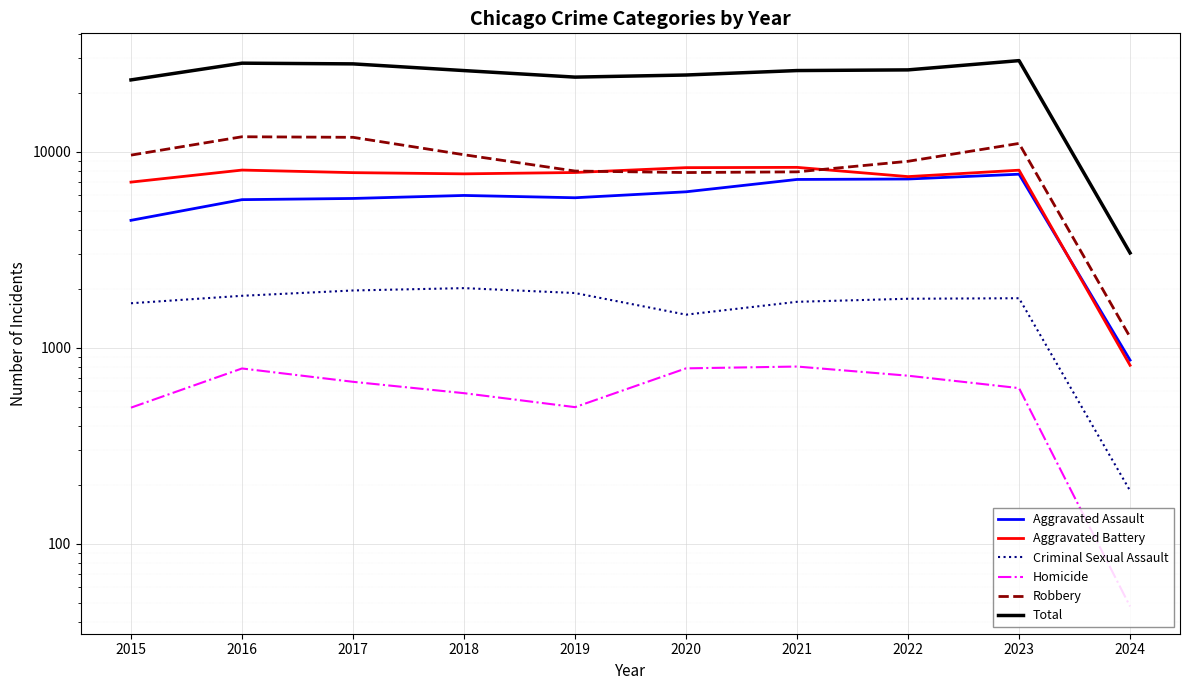

Where is Aggravated Assault nearest to the value 4285?

2015